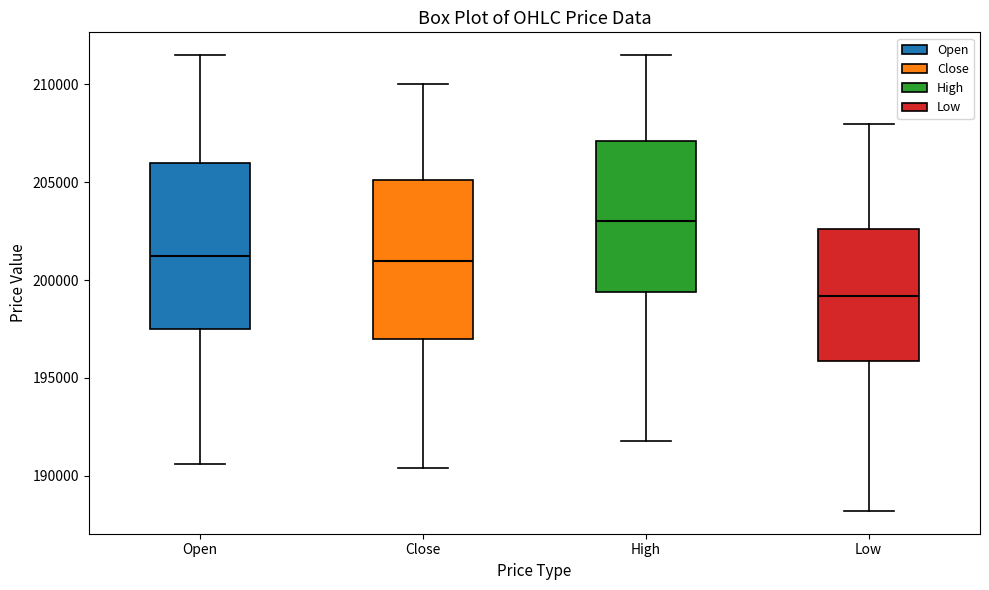

Where does the upper whisker of the box for Low end on the y-axis? The values are not printed on the chart, so give them approximately, as read against the axis.

208000